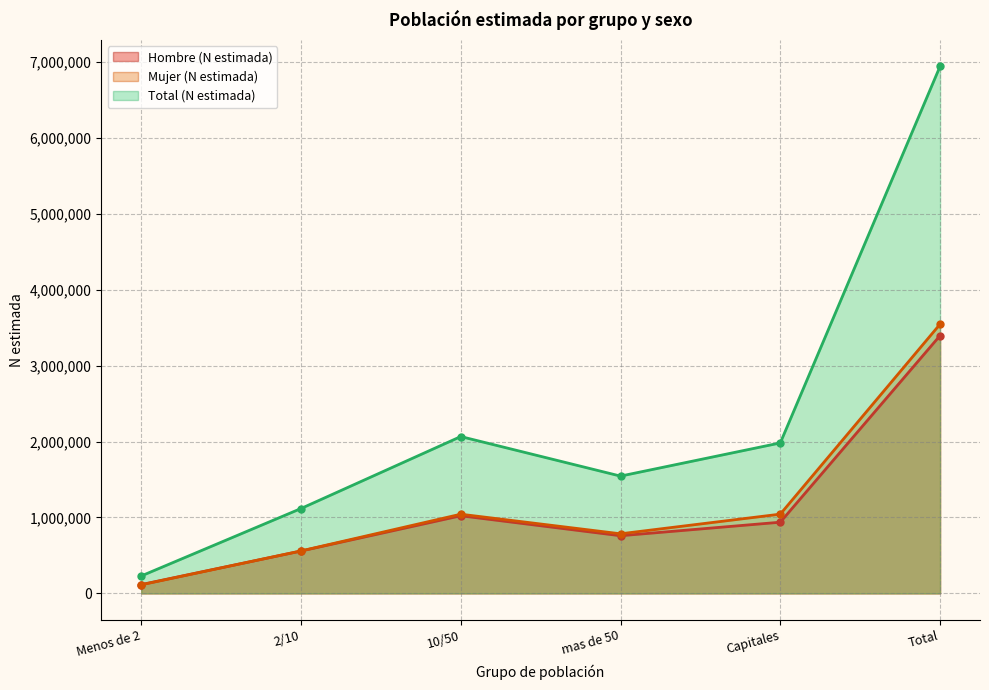

Reading right to left, transcribe all the data shown in this chart.

Hombre (N estimada): 3394350	937567	759552	1022431	558254	116546
Mujer (N estimada): 3544542	1043779	785011	1042913	559479	113360
Total (N estimada): 6938892	1981346	1544563	2065344	1117733	229906